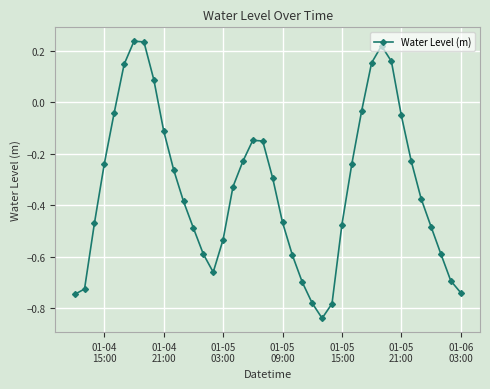

What is the difference between the second highest and second lowest values?

1.0